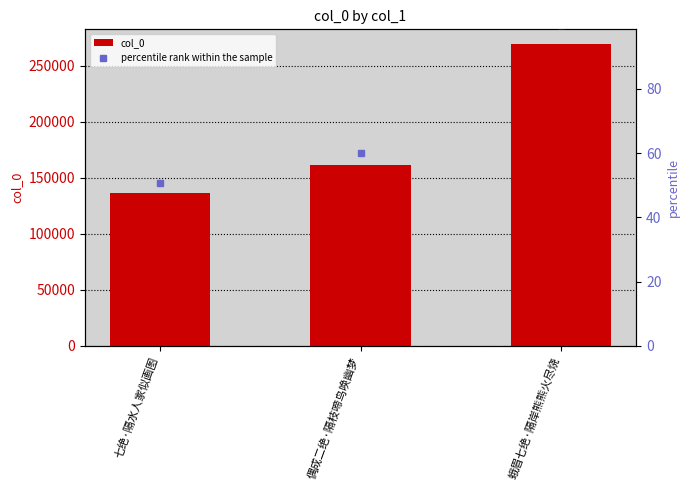

What is the difference between the percentile rank within the sample values at 偶成二绝·隔枝啼鸟唤幽梦 and 蛾眉七绝·隔岸熊熊火尽烧?

40.0